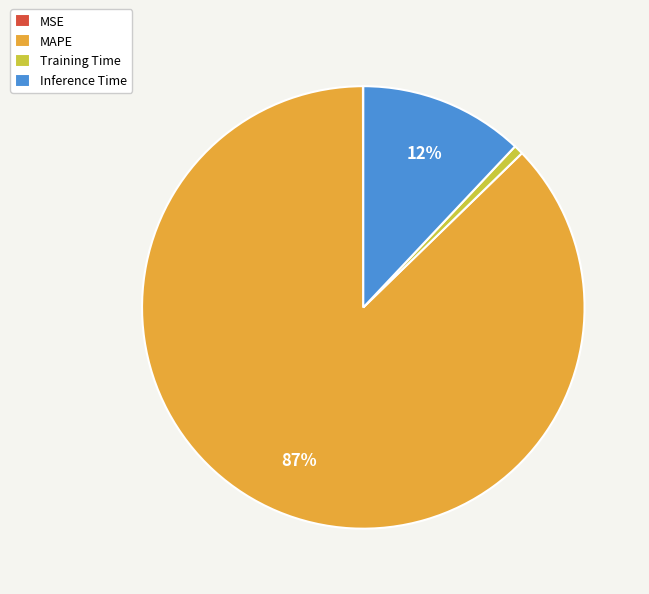

Is there a majority slice in this chart?

Yes